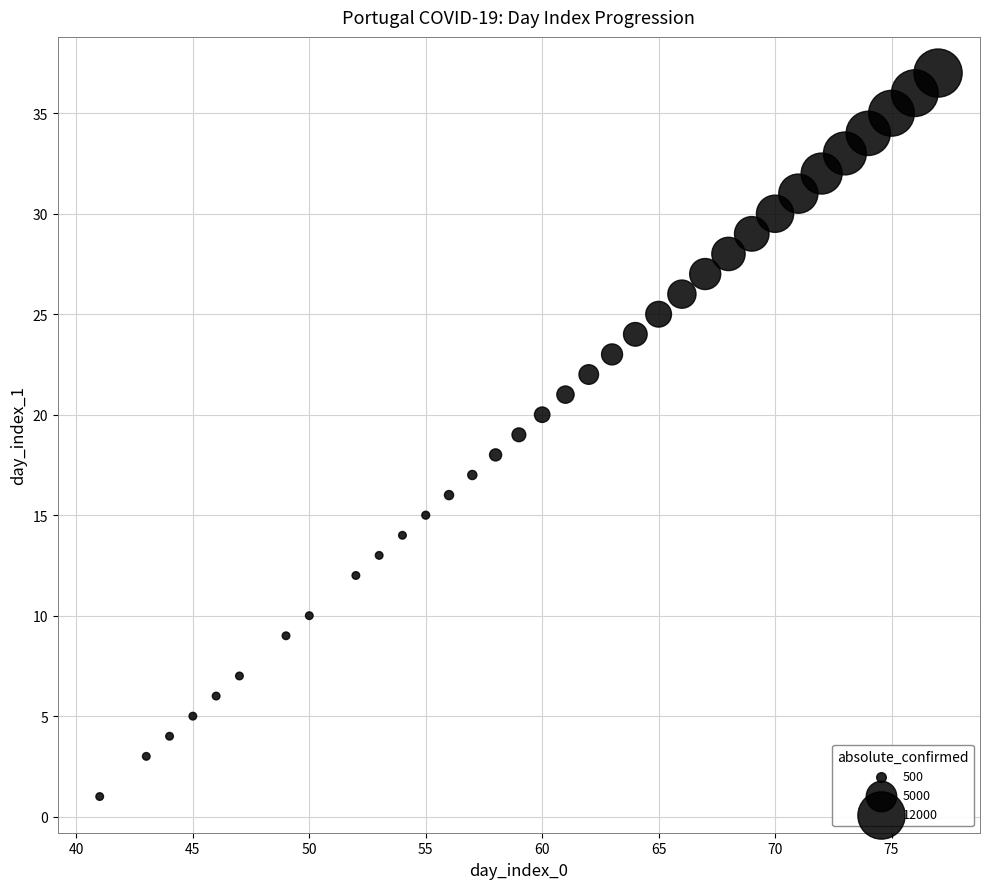

What is the range of X values (max minus min)?

36